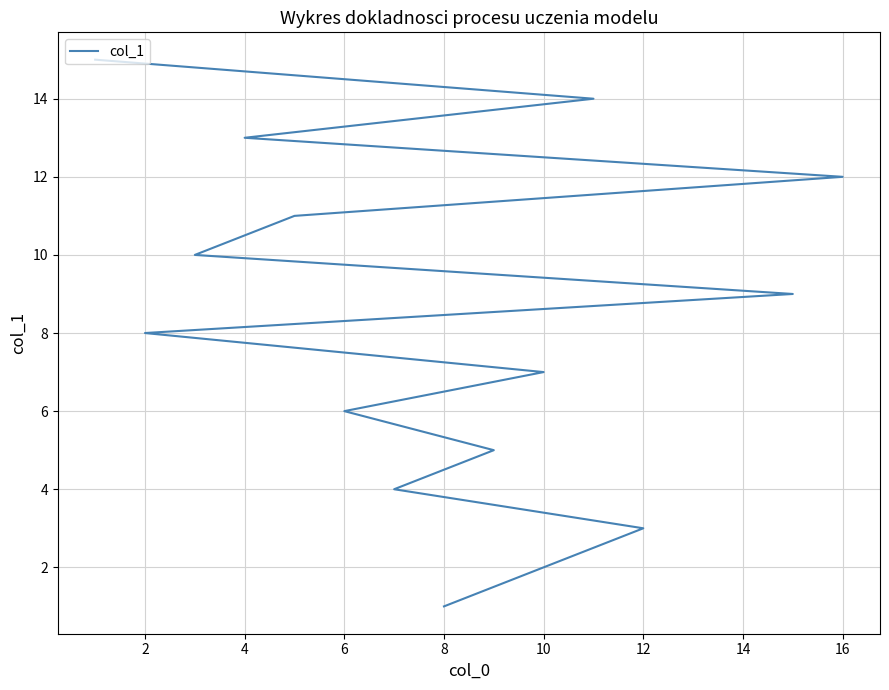

What is the smallest value displayed?

1